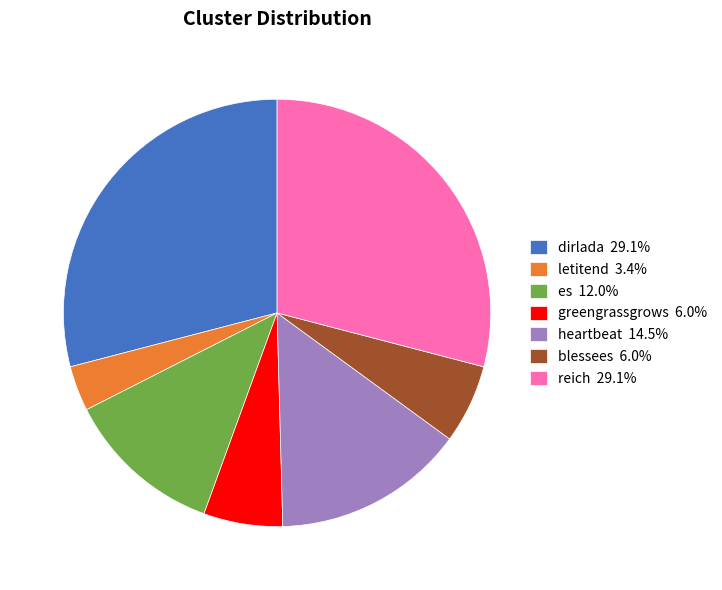

Is there any slice that represents more than half of the pie?

No